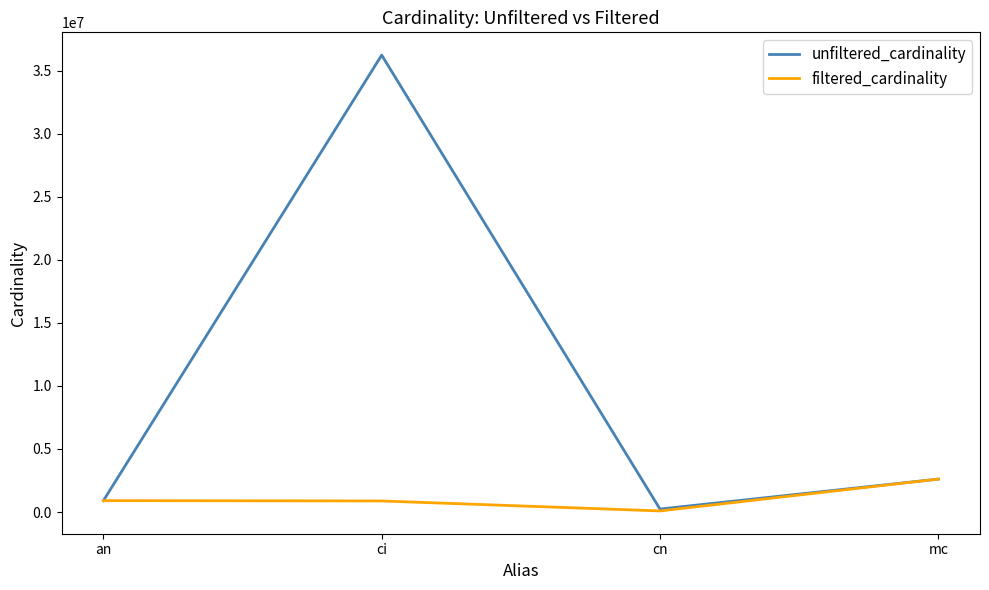

List the labels in order of unfiltered_cardinality value, largest first.

ci, mc, an, cn